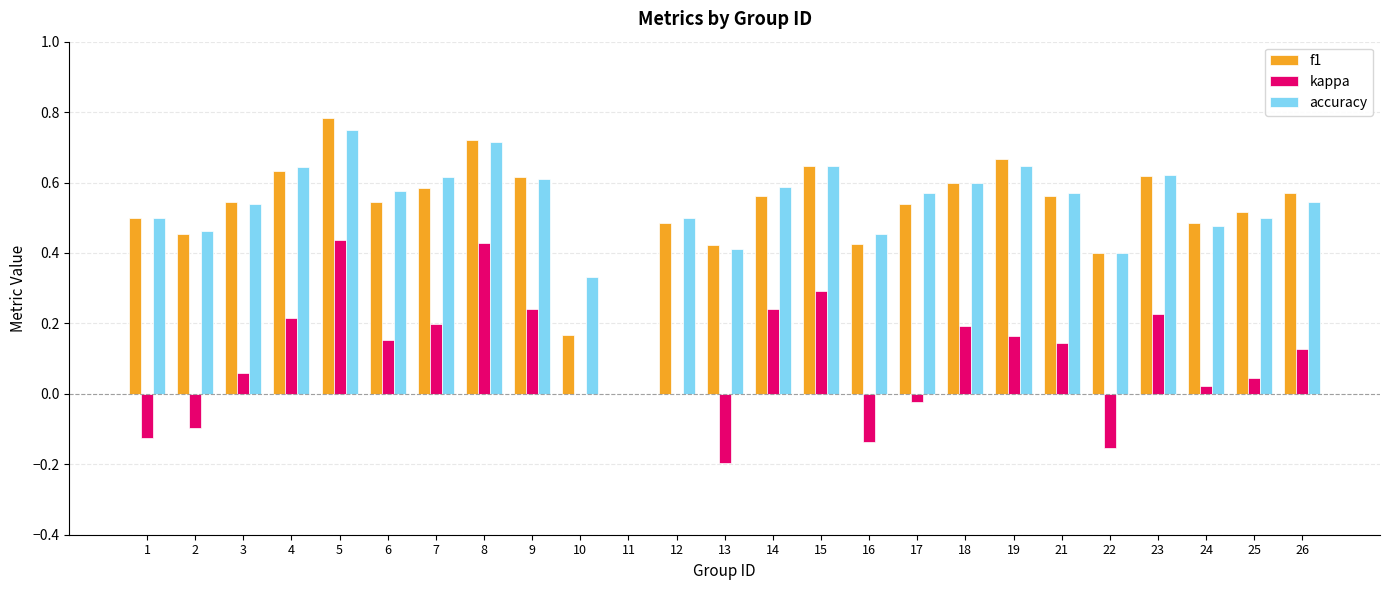

True or false: accuracy has a value of 0.5 at 1.

True